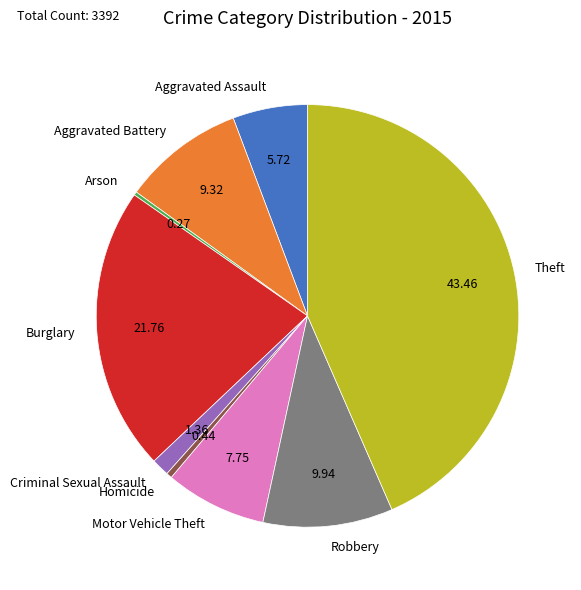

What is the ratio of the value at Motor Vehicle Theft to the value at Aggravated Assault?

1.4